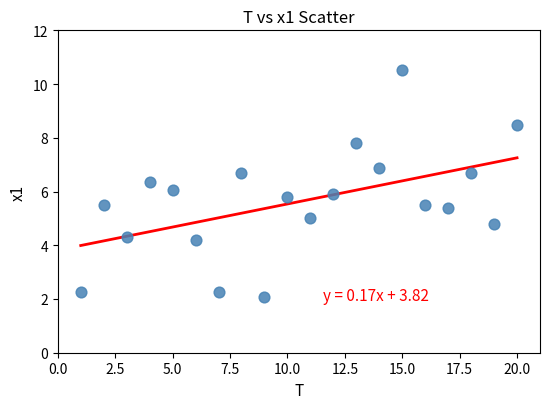

What is the range of X values (max minus min)?

19.0